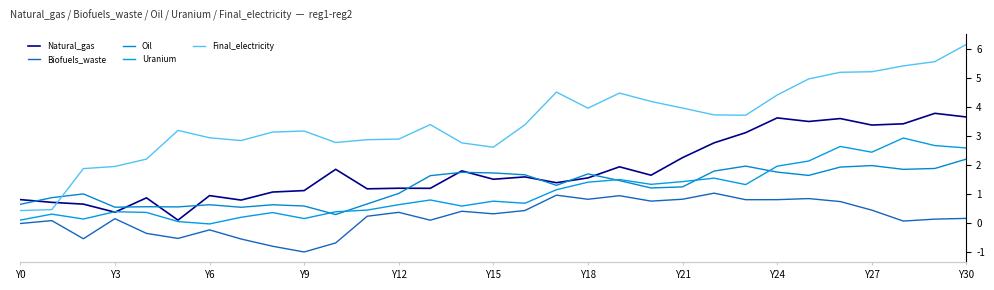

What is the difference between the maximum and second lowest values in the Biofuels_waste series?

1.8